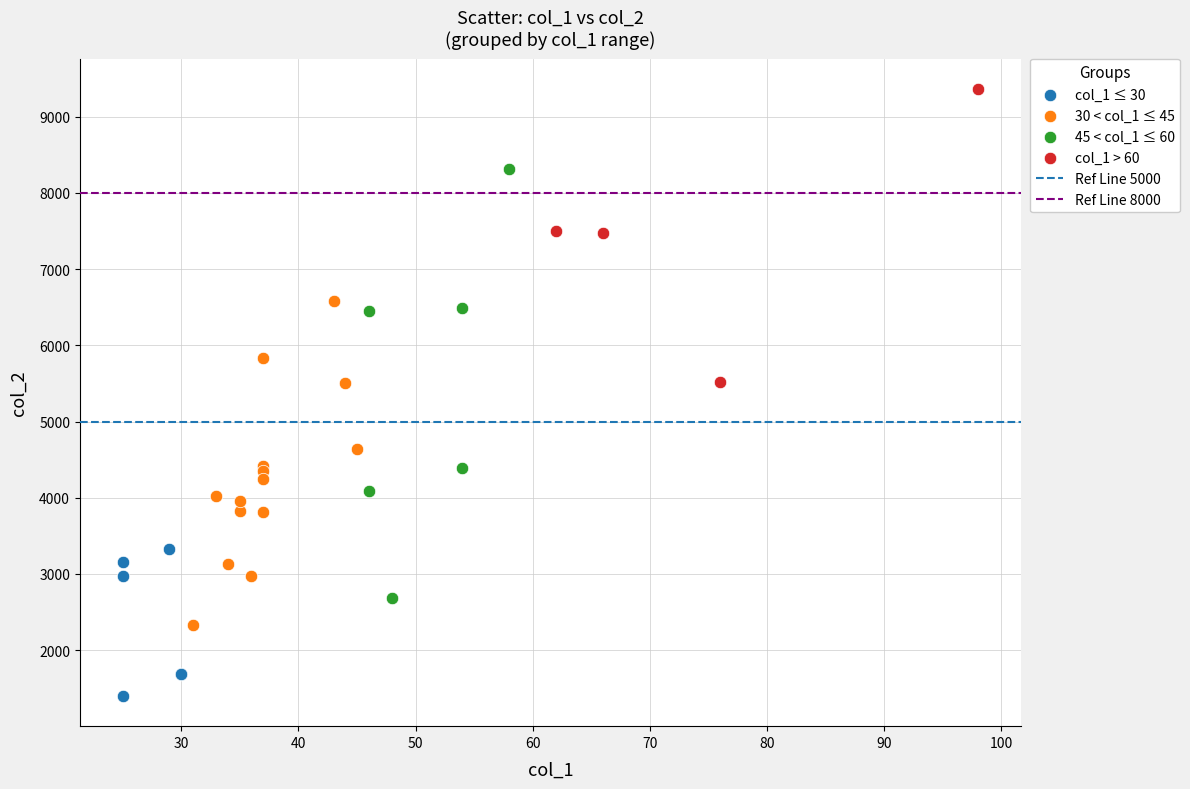

Which series contains the highest Y value?

col_1 > 60